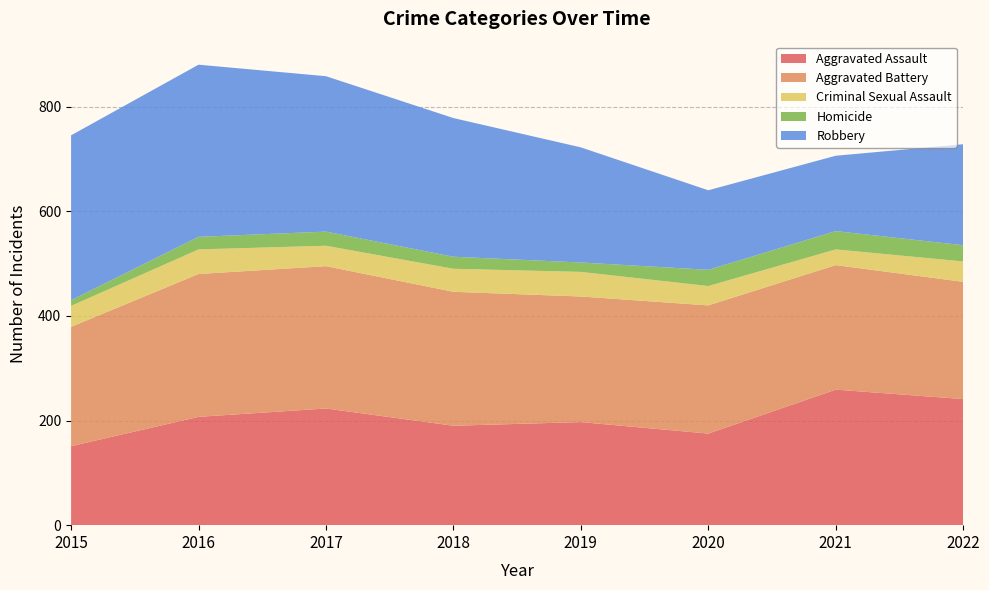

Reading left to right, transcribe all the data shown in this chart.

Aggravated Assault: 2015=151	2016=207	2017=223	2018=190	2019=197	2020=175	2021=259	2022=241
Aggravated Battery: 2015=228	2016=273	2017=272	2018=256	2019=240	2020=245	2021=238	2022=224
Criminal Sexual Assault: 2015=40	2016=47	2017=39	2018=44	2019=47	2020=37	2021=30	2022=39
Homicide: 2015=11	2016=24	2017=27	2018=23	2019=18	2020=31	2021=35	2022=31
Robbery: 2015=315	2016=329	2017=297	2018=265	2019=220	2020=152	2021=144	2022=193